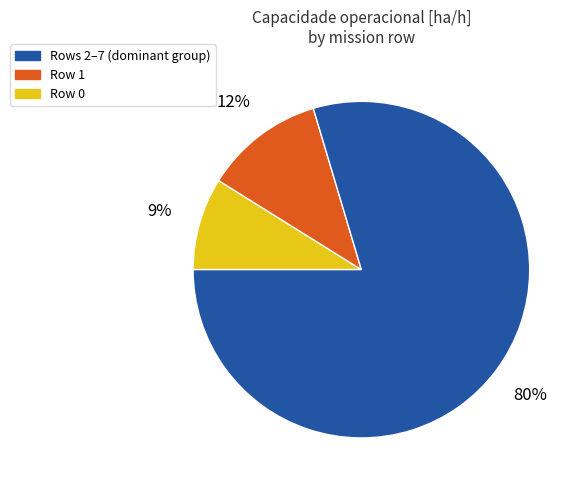

How many slices are in this pie chart?

3